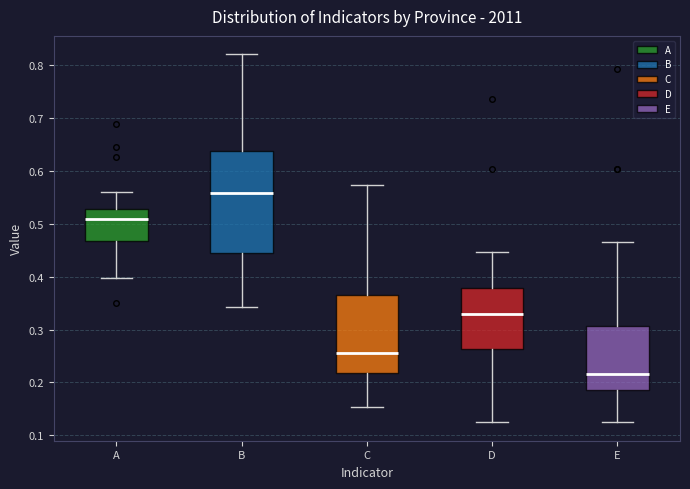

Where does the upper whisker of the box for C end on the y-axis? The values are not printed on the chart, so give them approximately, as read against the axis.

0.57